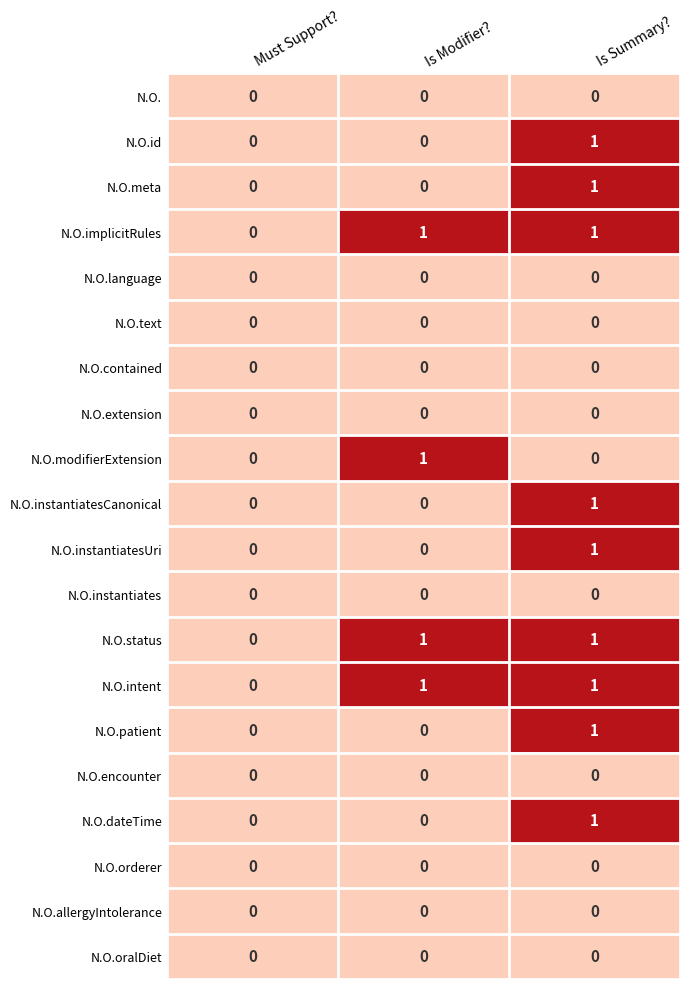

How many categories are shown in the chart?

3